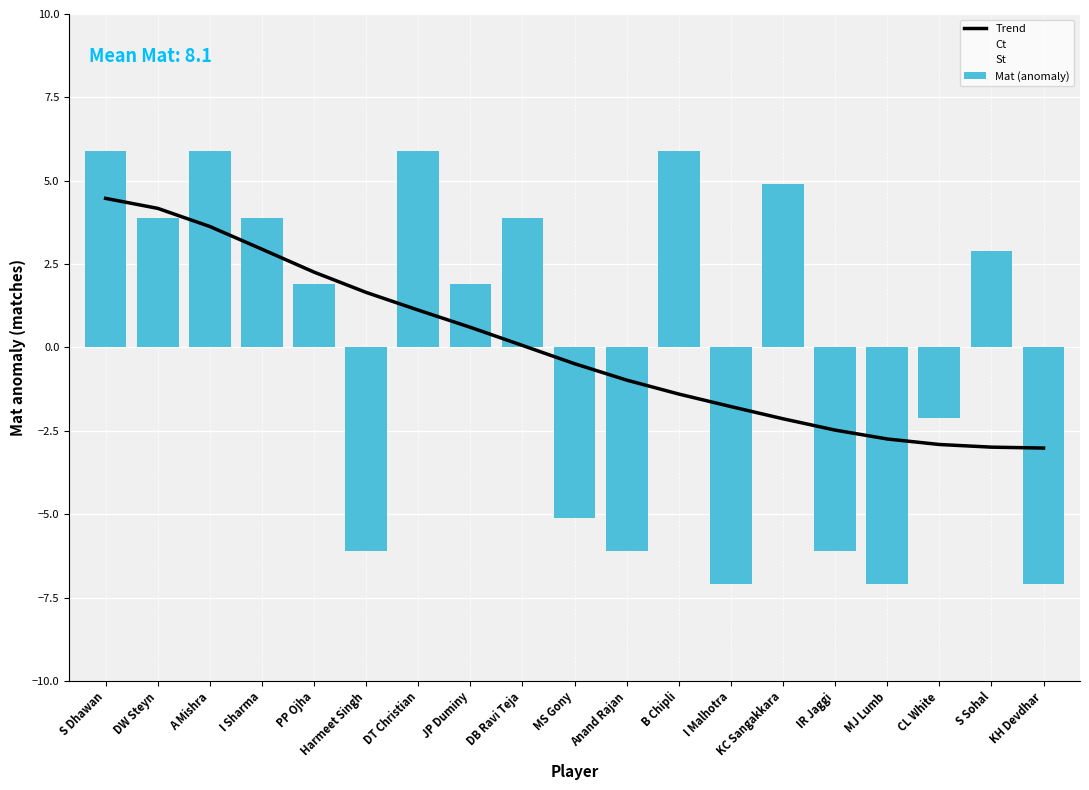

Which series has the widest spread of Y values?

Ct